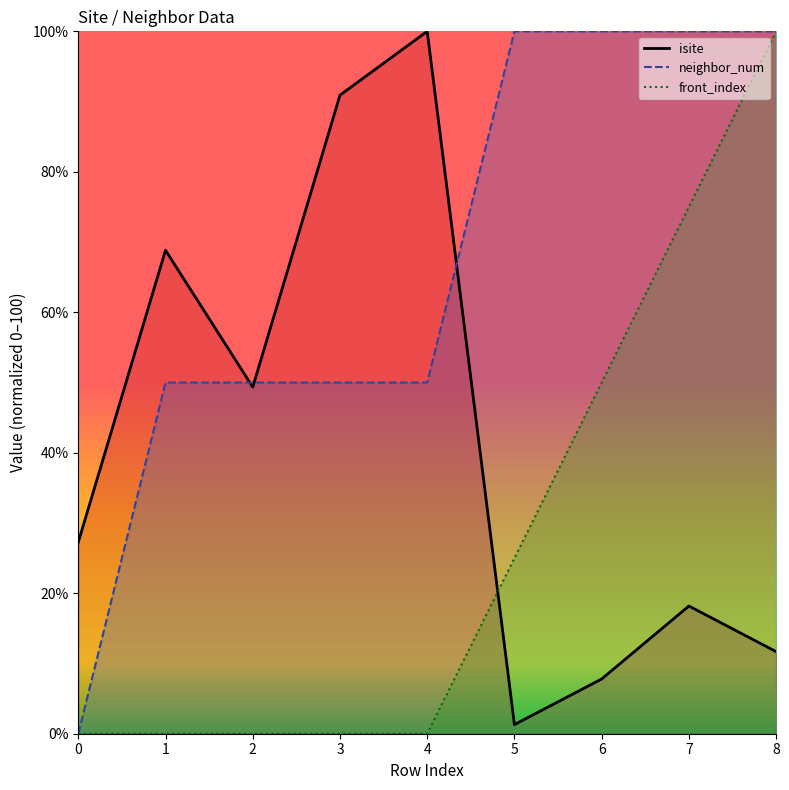

How many times do front_index and isite cross each other?

1